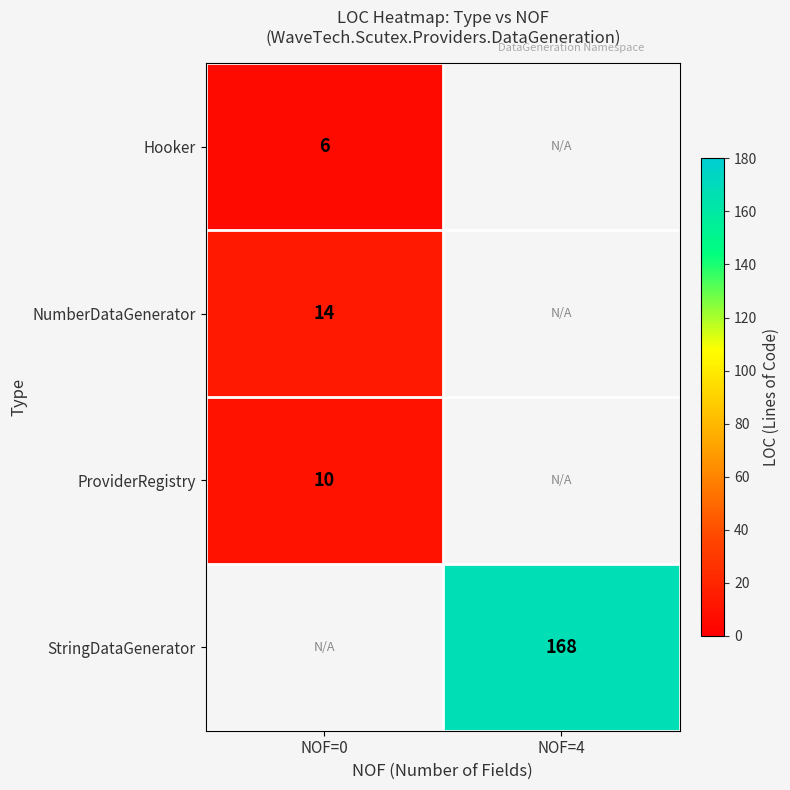

Is it true that Hooker equals 10 at NOF=0?

False